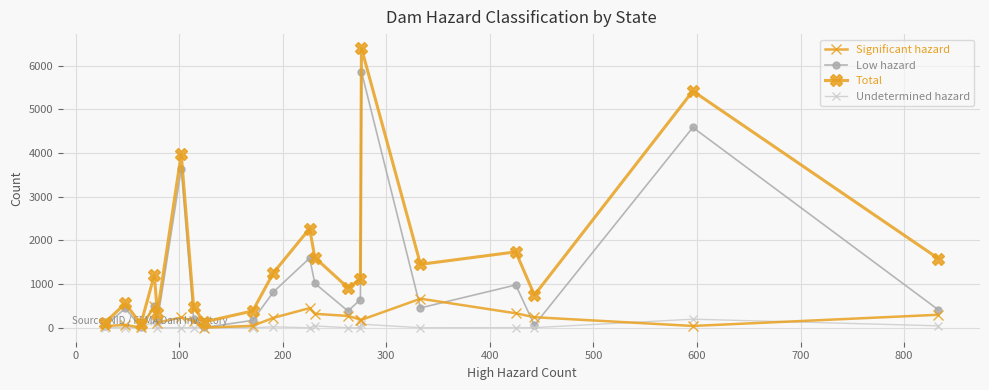

At how many categories does at least one series exceed 2458?

3